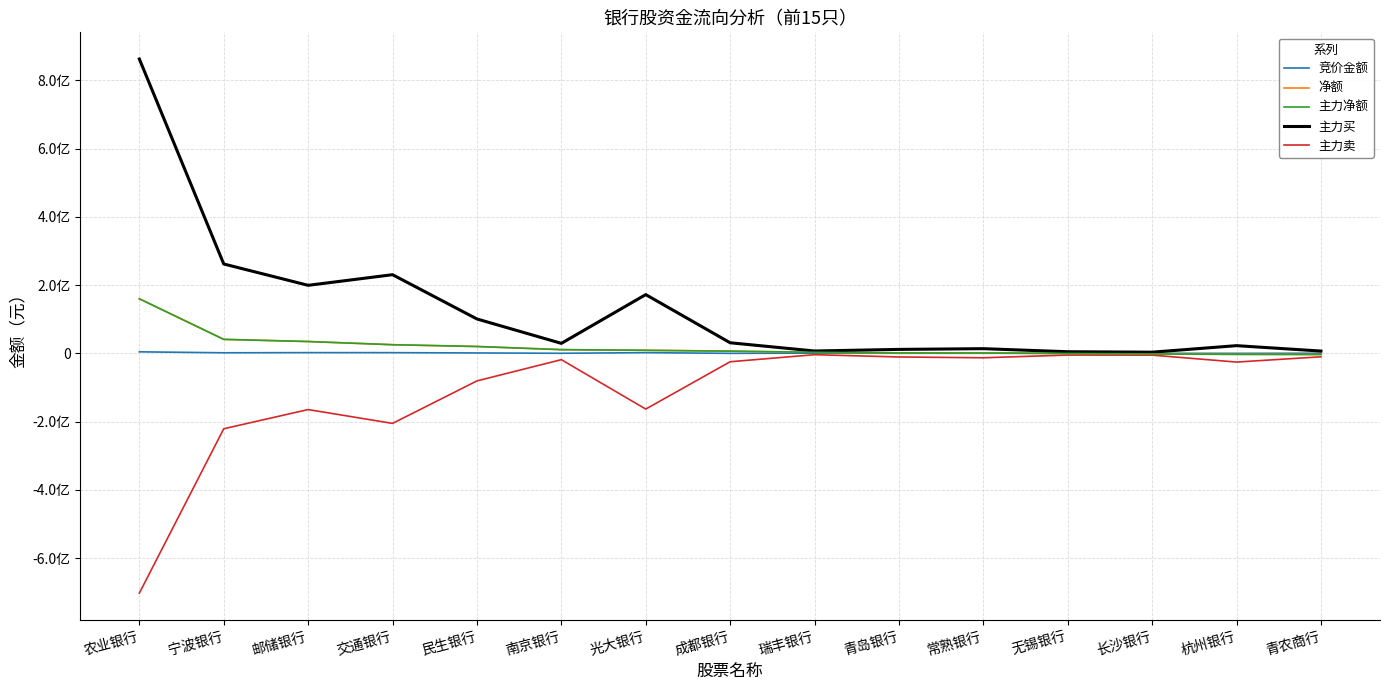

Does the chart have visible grid lines?

Yes